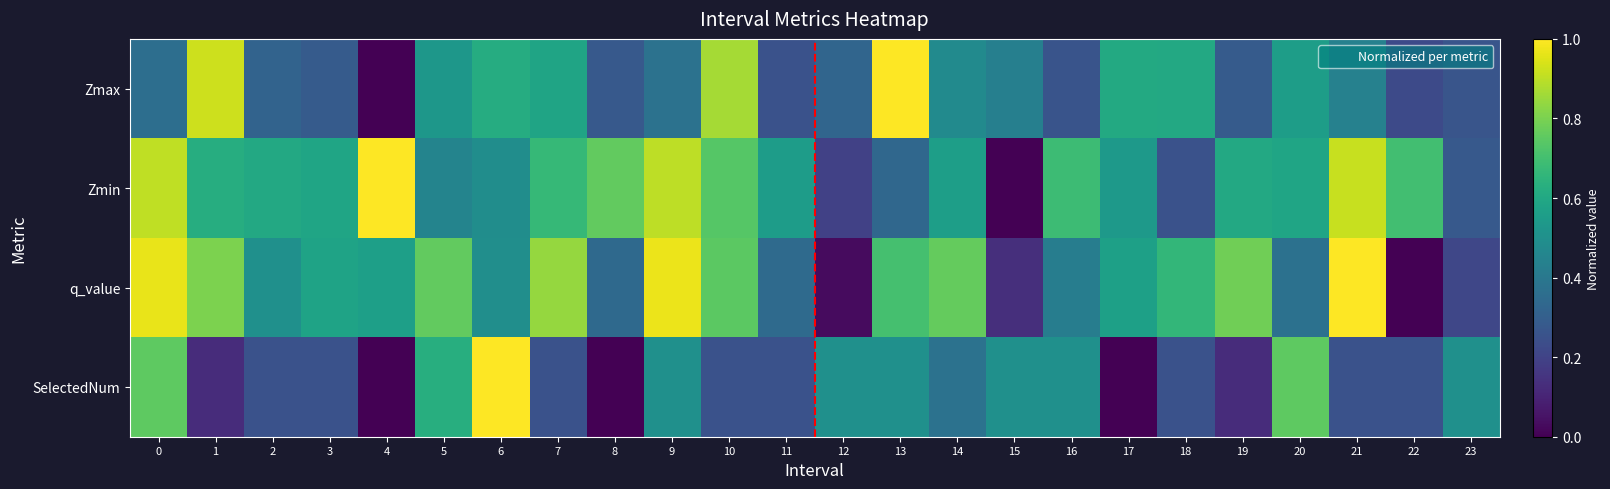

Is it true that Zmax equals -0.6 at 4?

False